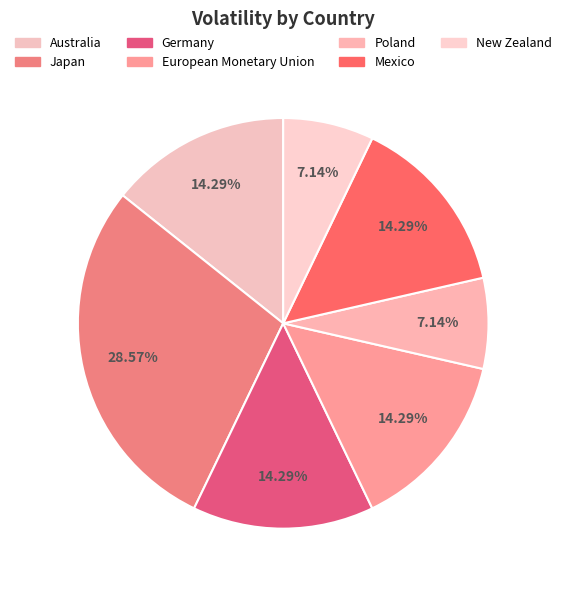

Count the number of slices in the pie.

7